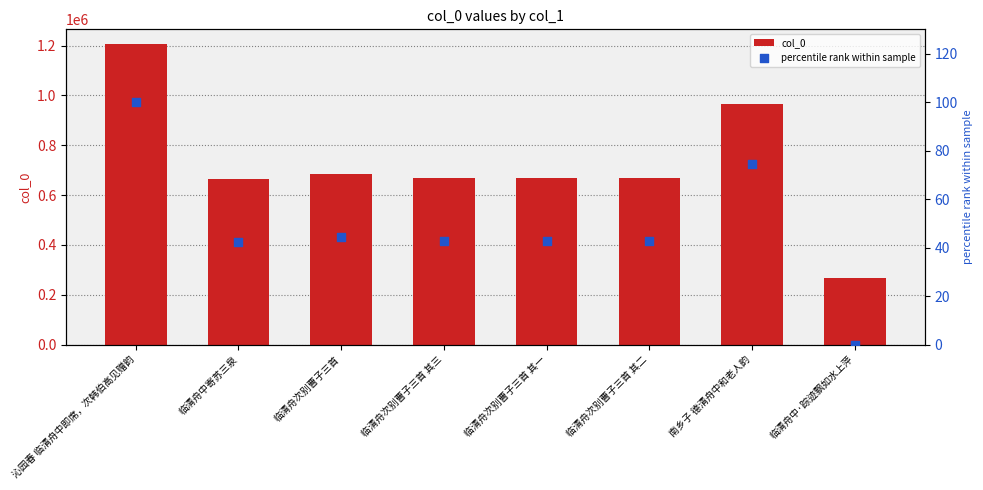

Is the value of col_0 at 临清舟次别曹子三首 其三 greater than the value of percentile rank within sample at 临清舟次别曹子三首 其一?

Yes